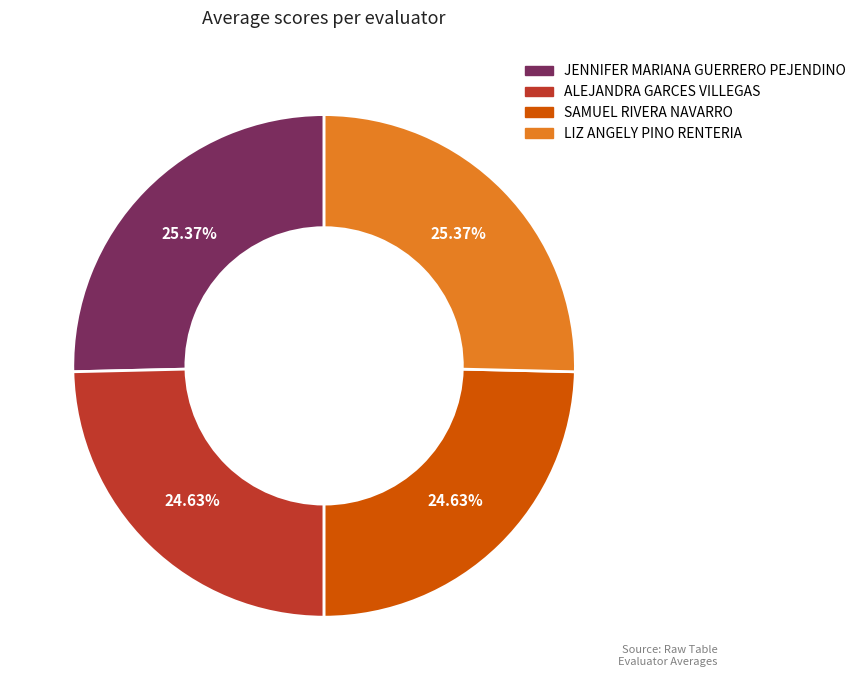

To the nearest percent, what is the difference between the JENNIFER MARIANA GUERRERO PEJENDINO and ALEJANDRA GARCES VILLEGAS slice percentages?

1%